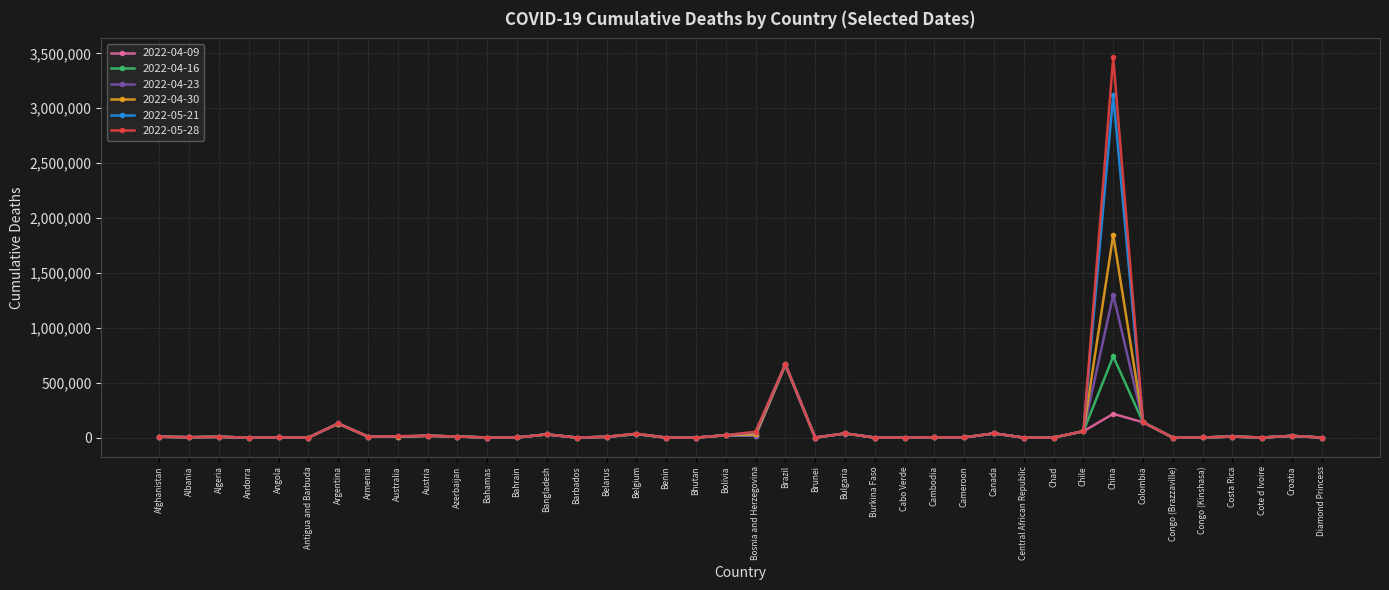

What is the difference between the maximum and minimum values in the 2022-04-16 series?

739683